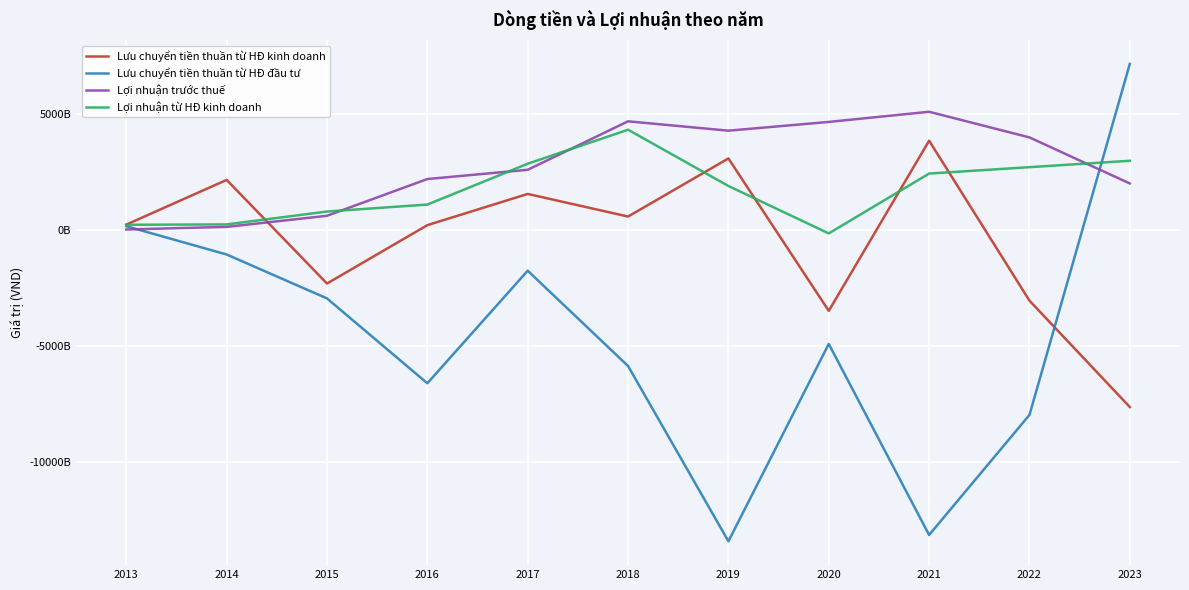

Reading left to right, transcribe all the data shown in this chart.

Lưu chuyển tiền thuần từ HĐ kinh doanh: 228358779008	2152636707949	-2309406001579	204557552243	1548865545577	575268253692	3076463904217	-3485504384203	3841297589248	-3046726569993	-7626489663504
Lưu chuyển tiền thuần từ HĐ đầu tư: 159120422174	-1059009692997	-2950295745308	-6603707721178	-1757184796788	-5861344223355	-13406030328029	-4910639836819	-13134613809310	-7965336312285	7148556508894
Lợi nhuận trước thuế: 16997905549	130308673878	608112963781	2189703612855	2588499024119	4675374768538	4272235676472	4649022346311	5086223164450	3982066348032	1998881691550
Lợi nhuận từ HĐ kinh doanh: 220070840320	236174973654	790891005392	1091488891770	2849306147936	4313213191976	1890602661849	-151124837420	2425900591235	2700766928871	2976706741660